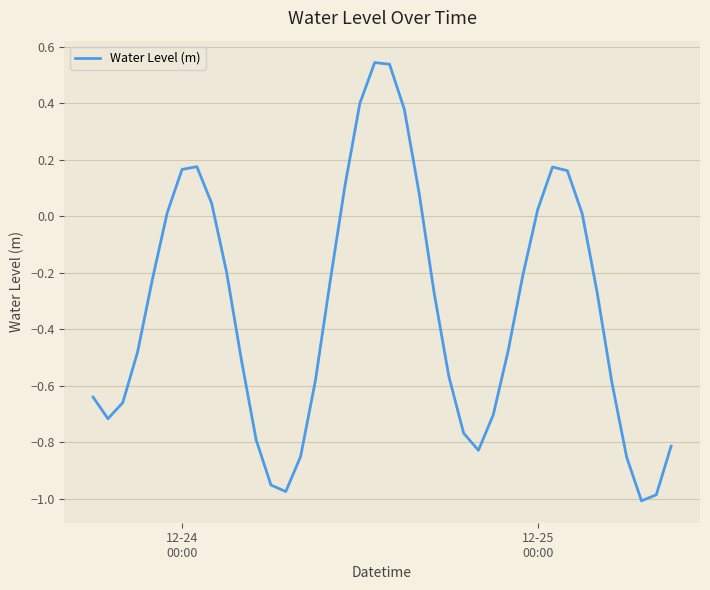

Does the chart have visible grid lines?

Yes